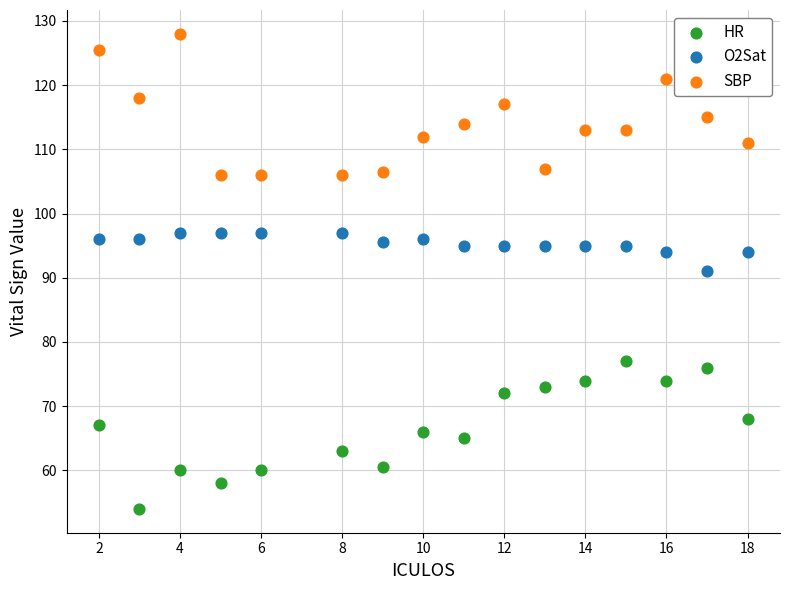

Across all data points, what is the range of X values (max minus min)?

16.0